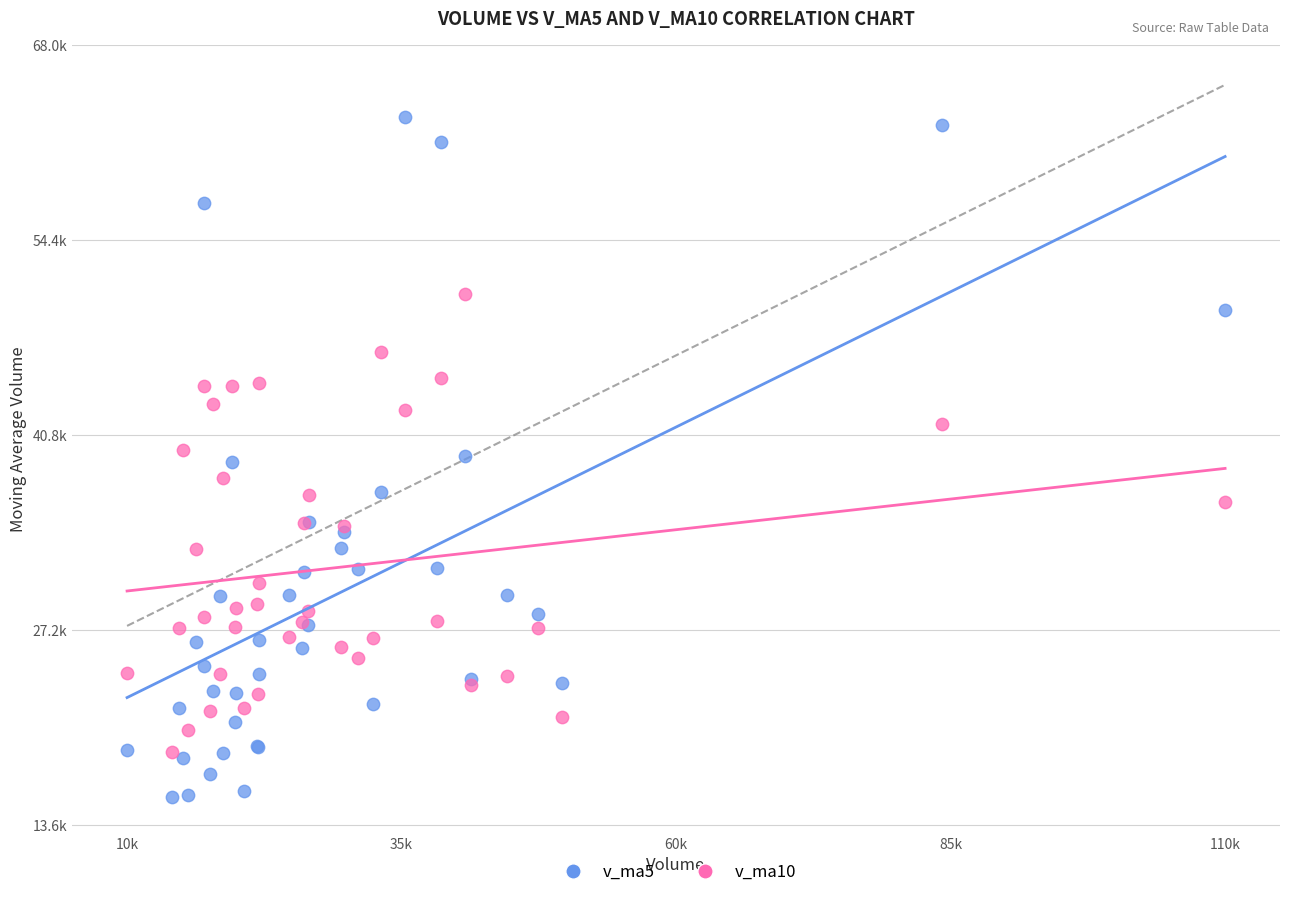

Which series contains the lowest Y value?

v_ma5